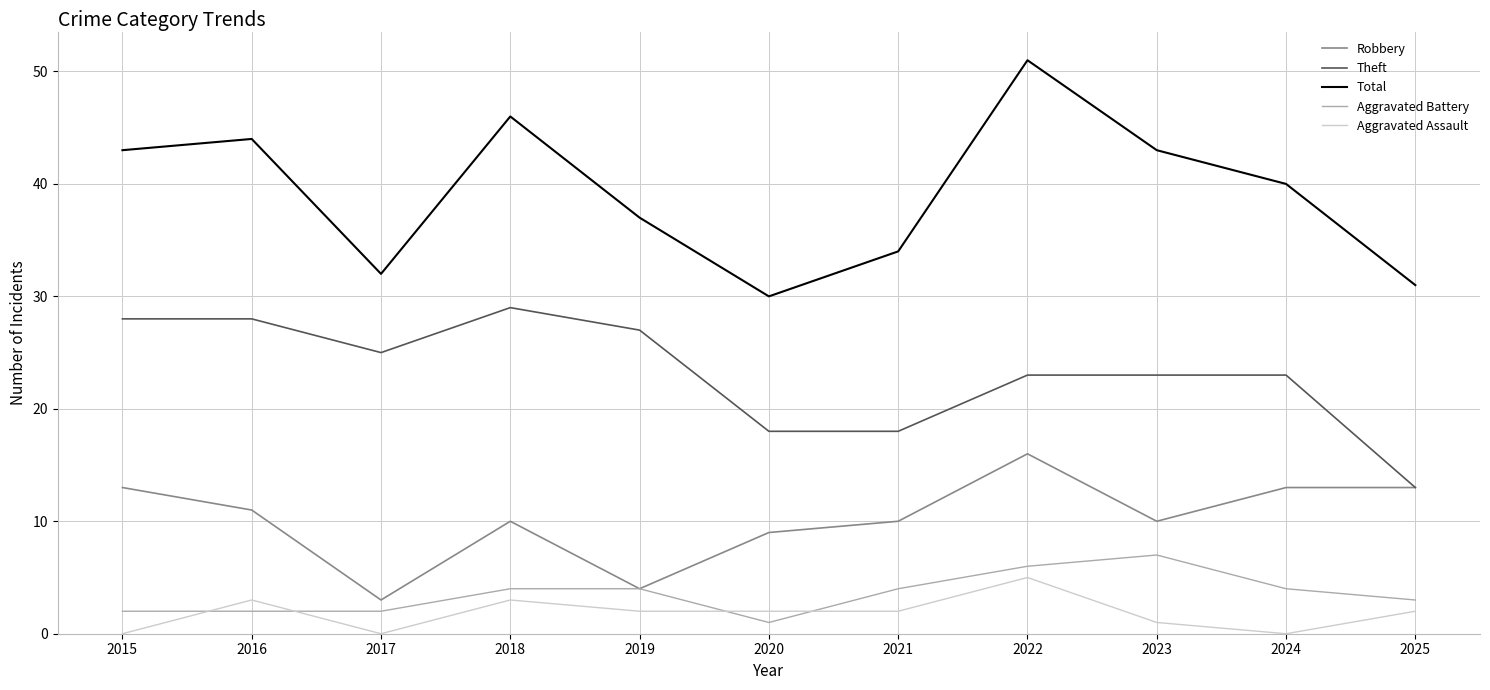

The value of Robbery at 2021 is 15. True or false?

False